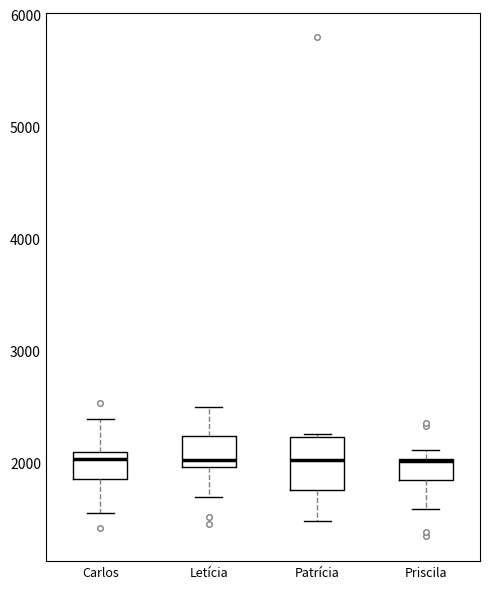

Comparing the boxes themselves (not the whiskers), which one is the tallest?

Patrícia